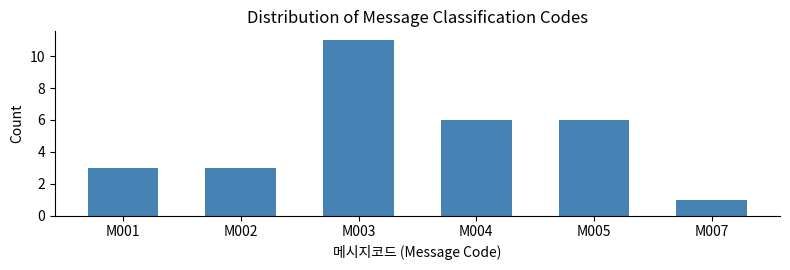

Reading left to right, transcribe all the data shown in this chart.

M001=3	M002=3	M003=11	M004=6	M005=6	M007=1